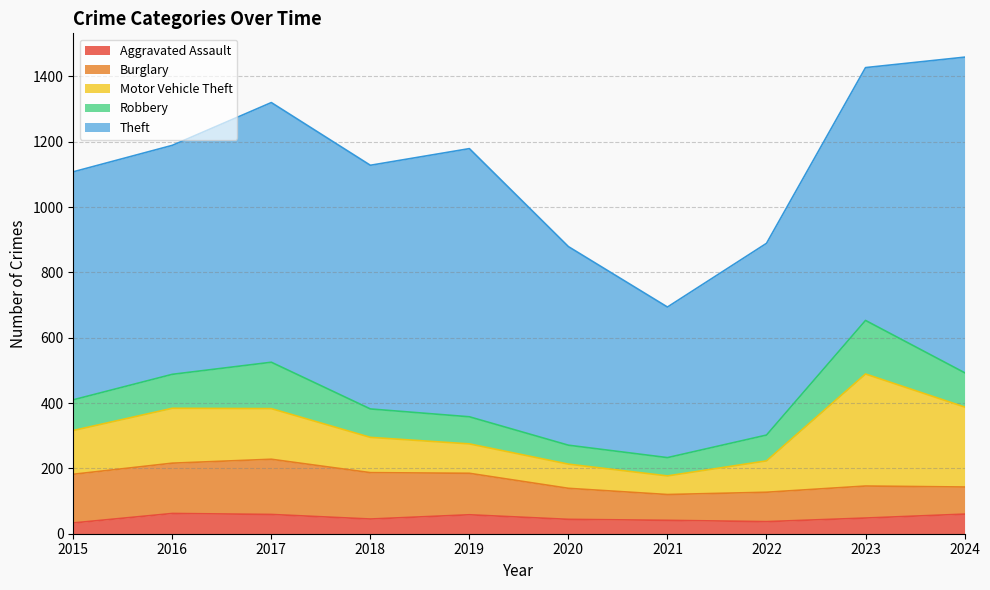

Is the value of Burglary at 2024 greater than the value of Robbery at 2016?

No